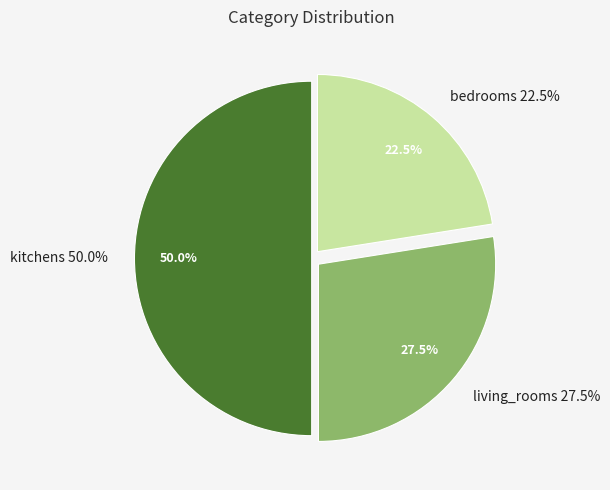

The bedrooms slice represents 22% of the pie. True or false?

True